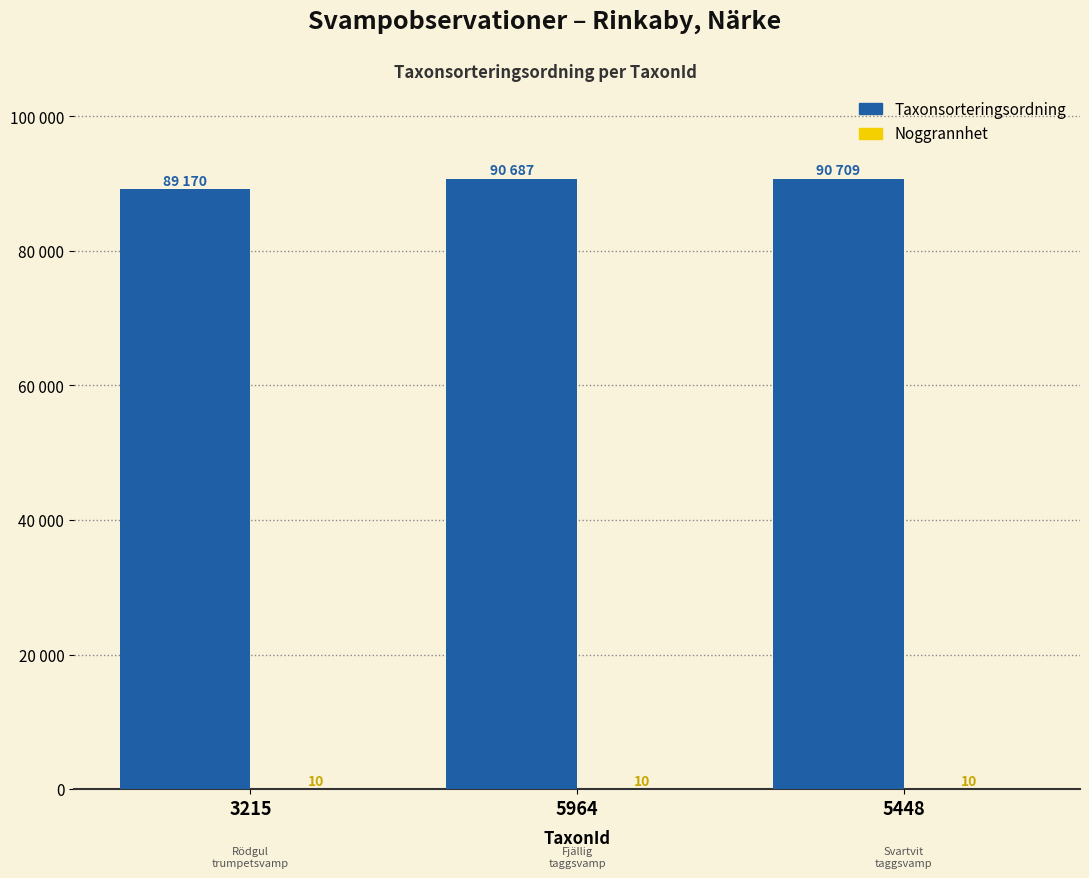

What is the label of the 3rd bar from the left?

5448